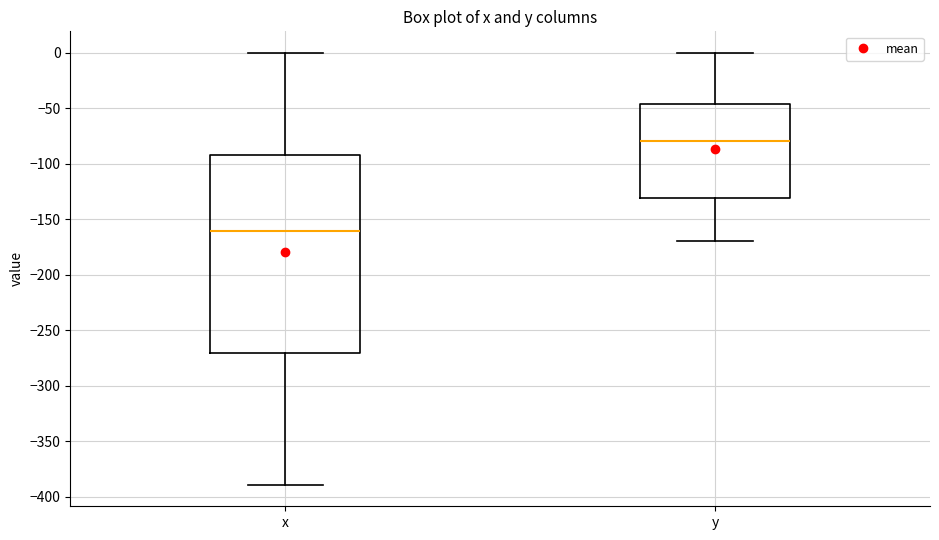

Reading left to right, transcribe this box plot: for each box, give where its median line is, the range the box spans, and where its two whiskers end, as read against the y-axis. The values are not printed on the chart, so give them approximately, as read against the axis.

x: median -160, box -270 to -90, whiskers -390 to 0
y: median -80, box -130 to -45, whiskers -170 to 0